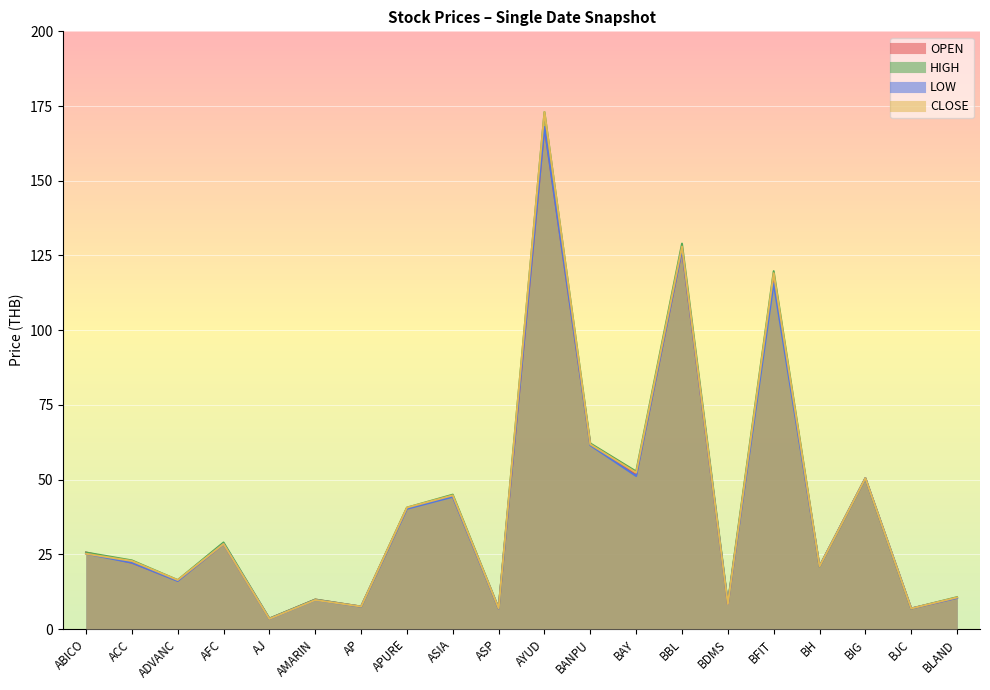

What is the maximum value for LOW?

168.0